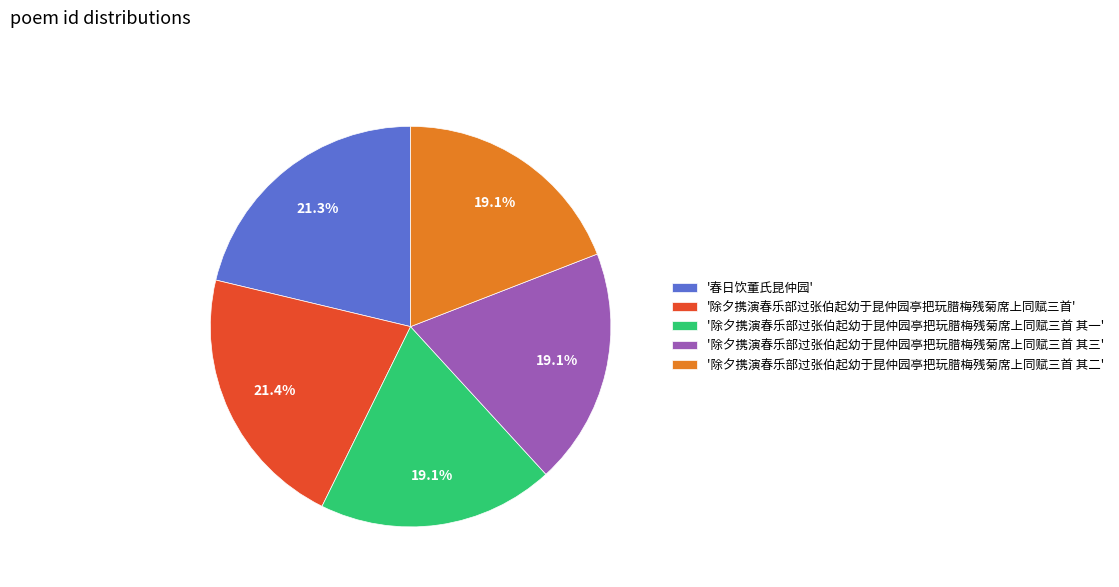

How many slices are in this pie chart?

5